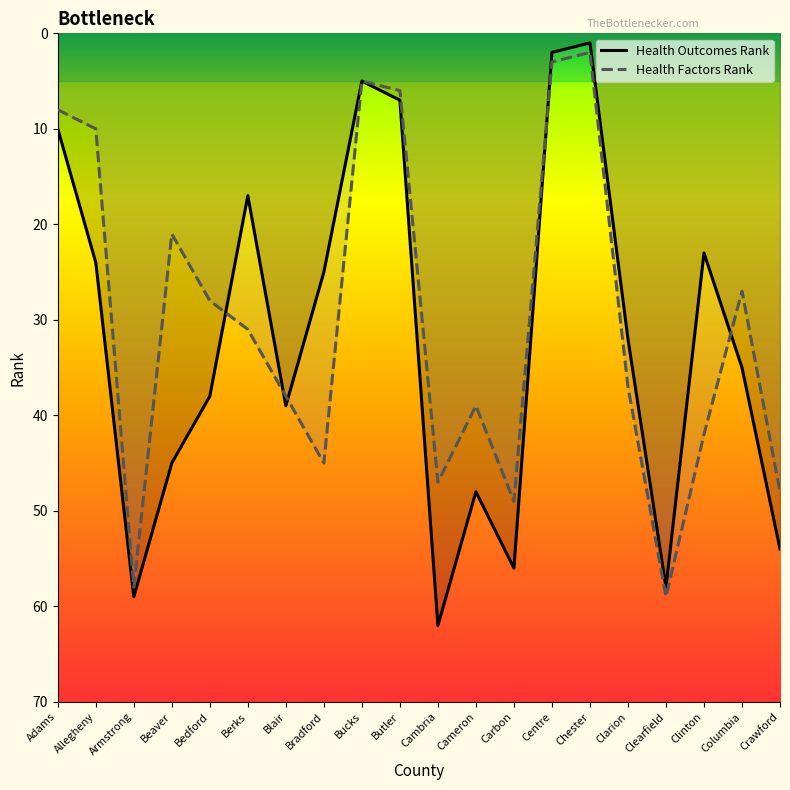

Between Bedford and Carbon, which is larger?

Carbon